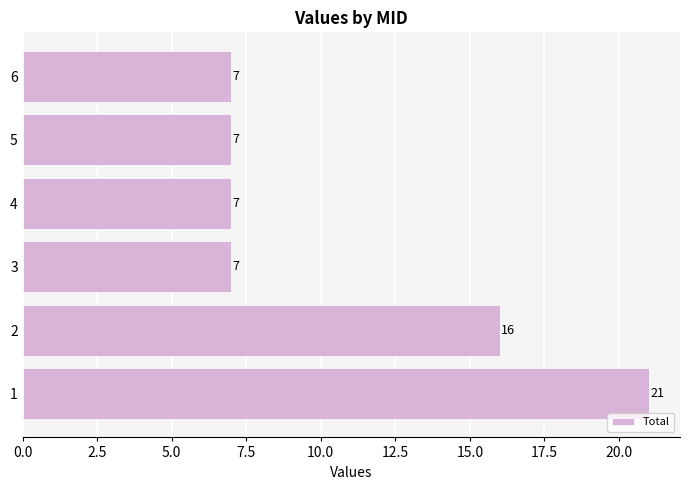

What is the sum of all values?

65